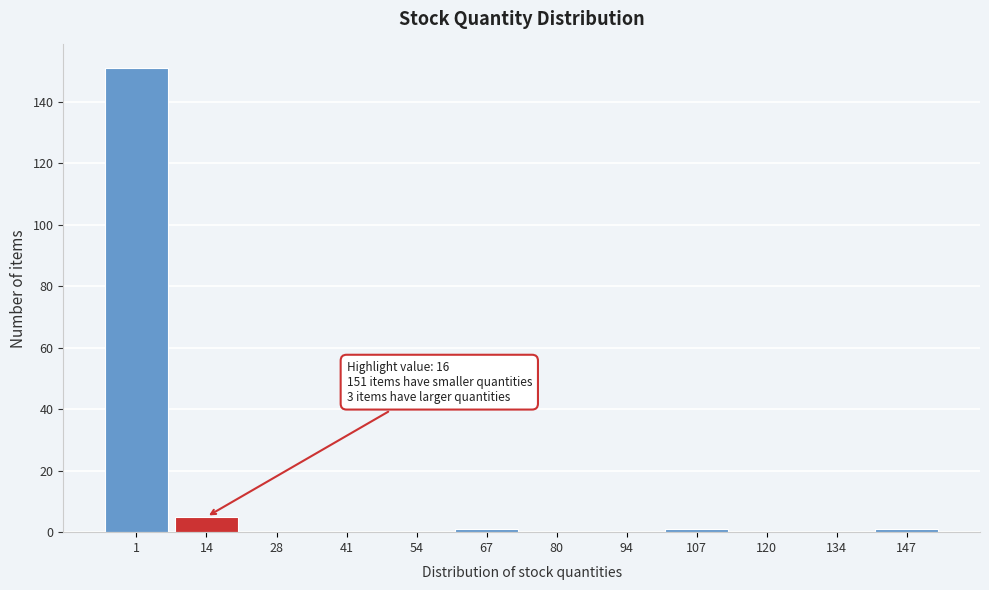

Reading left to right, what are all the values shown in this chart?

1=151	14=5	28=0	41=0	54=0	67=1	80=0	94=0	107=1	120=0	134=0	147=1